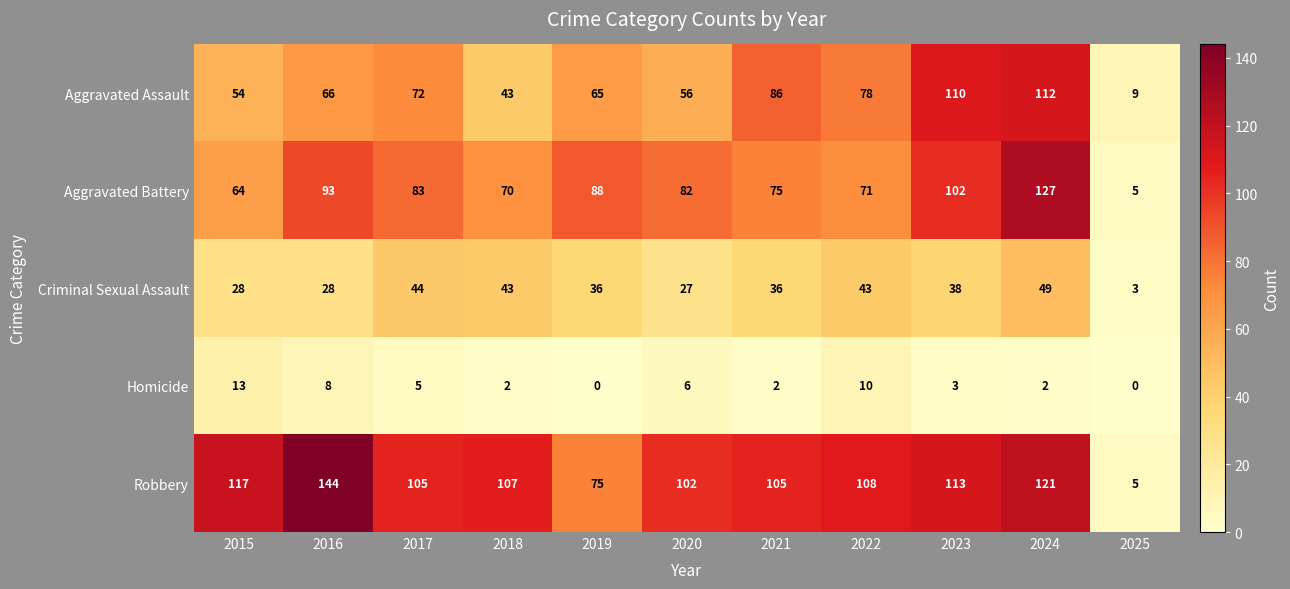

The value of Aggravated Assault at 2018 is 43. True or false?

True